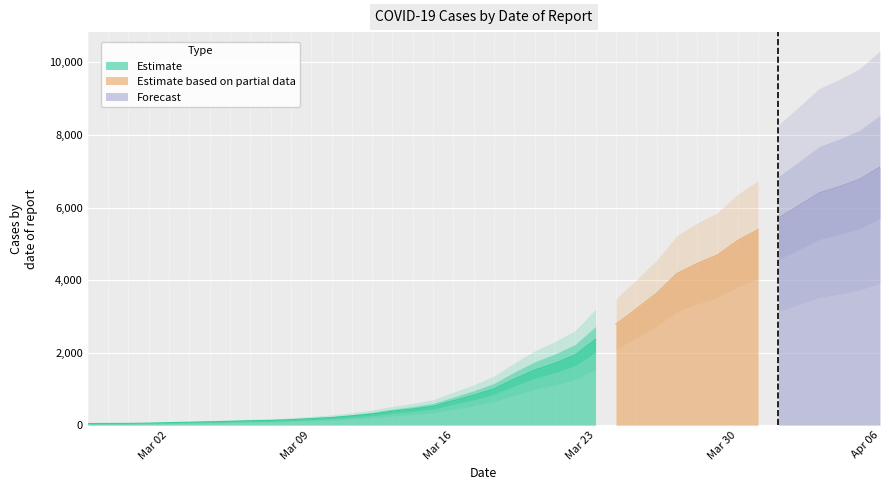

Rank the categories by value from lowest to highest.

2020-02-27, 2020-02-28, 2020-02-29, 2020-03-01, 2020-03-02, 2020-03-03, 2020-03-04, 2020-03-05, 2020-03-06, 2020-03-07, 2020-03-08, 2020-03-09, 2020-03-10, 2020-03-11, 2020-03-12, 2020-03-13, 2020-03-14, 2020-03-15, 2020-03-16, 2020-03-17, 2020-03-18, 2020-03-19, 2020-03-20, 2020-03-21, 2020-03-22, 2020-03-23, 2020-03-24, 2020-03-25, 2020-03-26, 2020-03-27, 2020-03-28, 2020-03-29, 2020-03-30, 2020-03-31, 2020-04-01, 2020-04-02, 2020-04-03, 2020-04-04, 2020-04-05, 2020-04-06